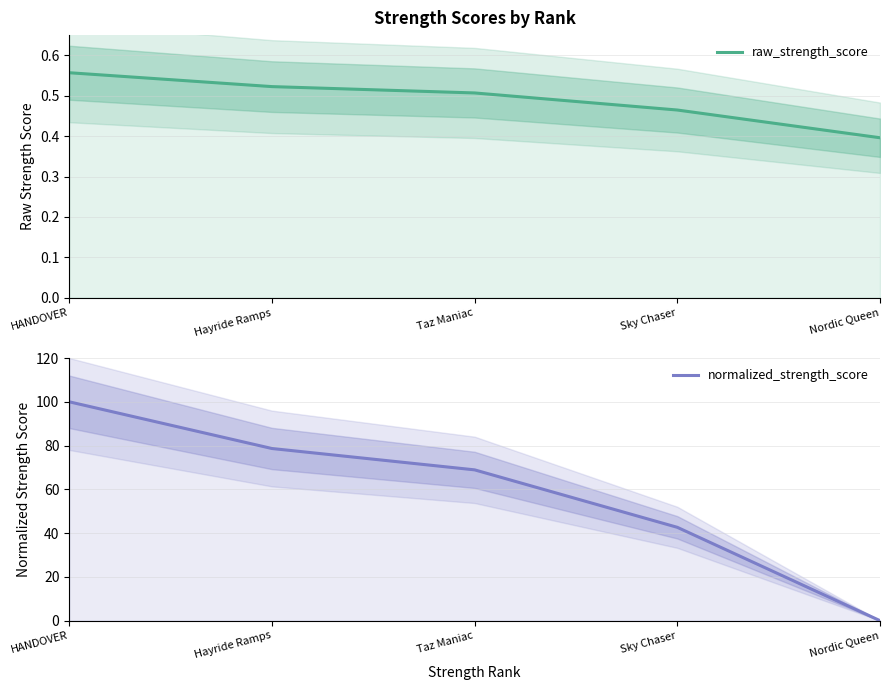

What is the difference between the highest and lowest values at Hayride Ramps?

78.1